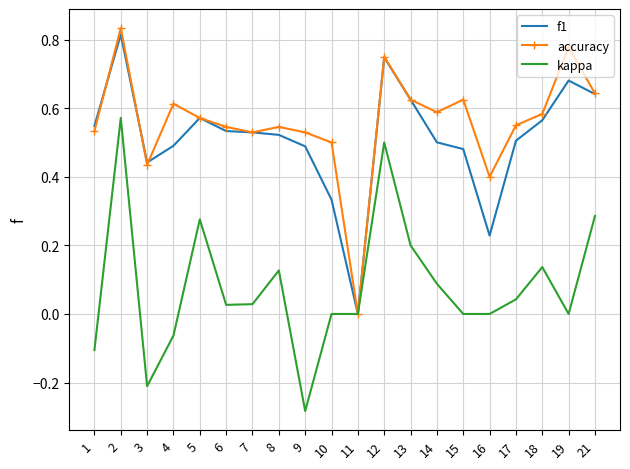

True or false: accuracy has more than 1 interior local peaks.

True